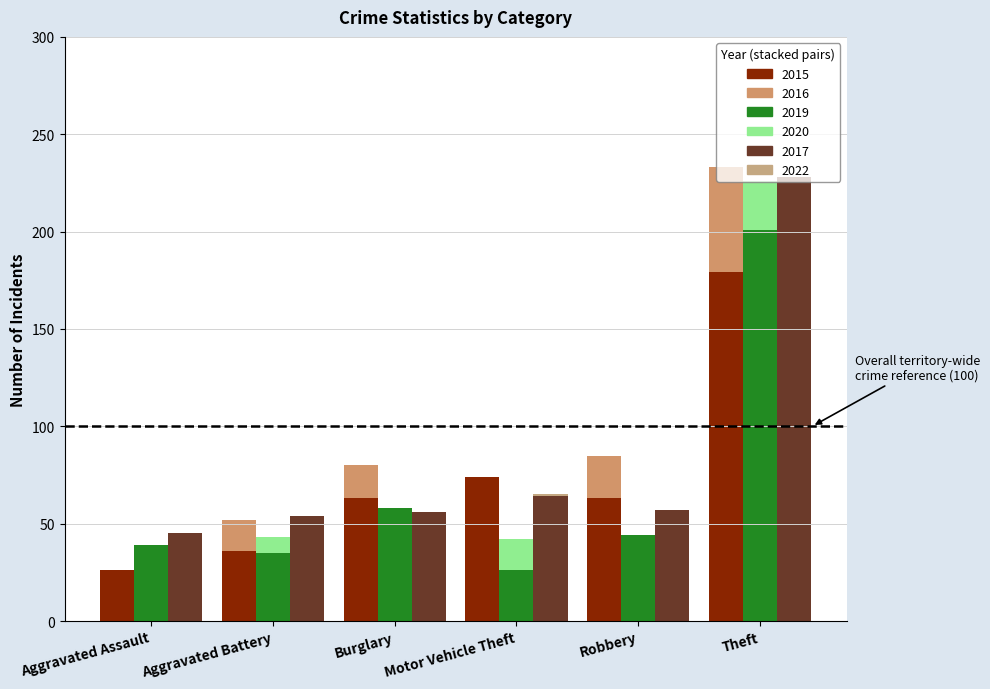

What are all the series names shown in the legend?

2015 (base), 2016 (incremental), 2019 (base), 2020 (incremental), 2017 (base), 2022 (incremental)